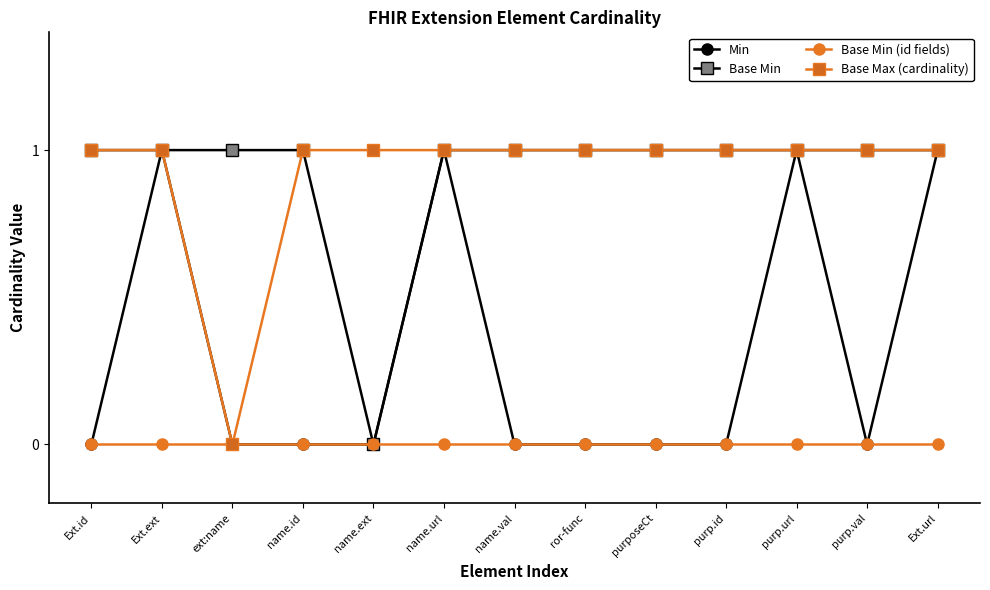

Reading left to right, extract all data points from this chart.

Min: 0	1	0	0	0	1	0	0	0	0	1	0	1
Base Min: 1	1	1	1	0	1	1	1	1	1	1	1	1
Base Min (id fields): 0	0	0	0	0	0	0	0	0	0	0	0	0
Base Max (cardinality): 1	1	0	1	1	1	1	1	1	1	1	1	1